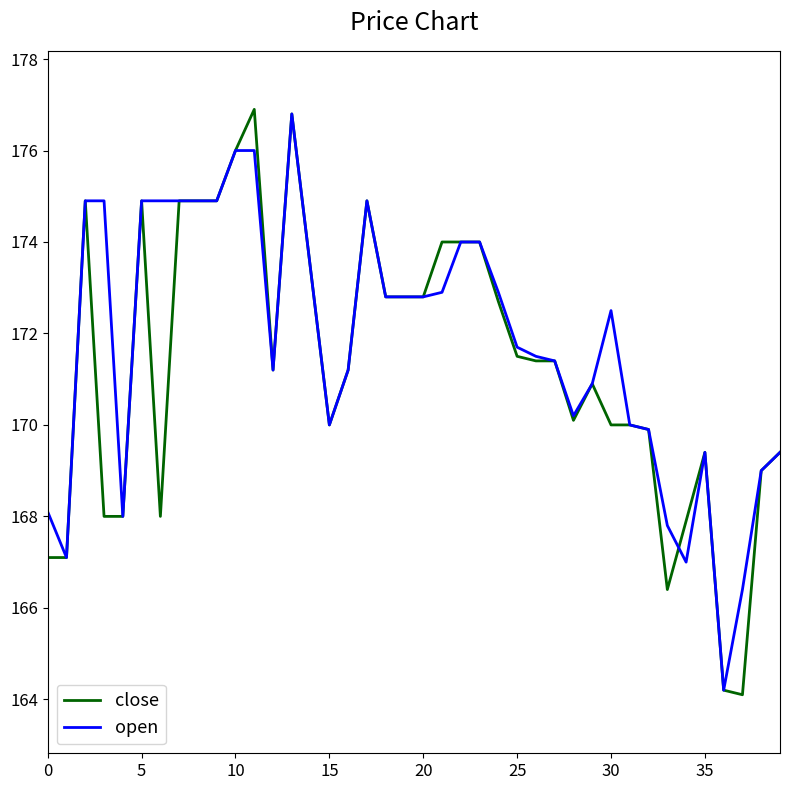

Which series has the largest range (max minus min)?

close